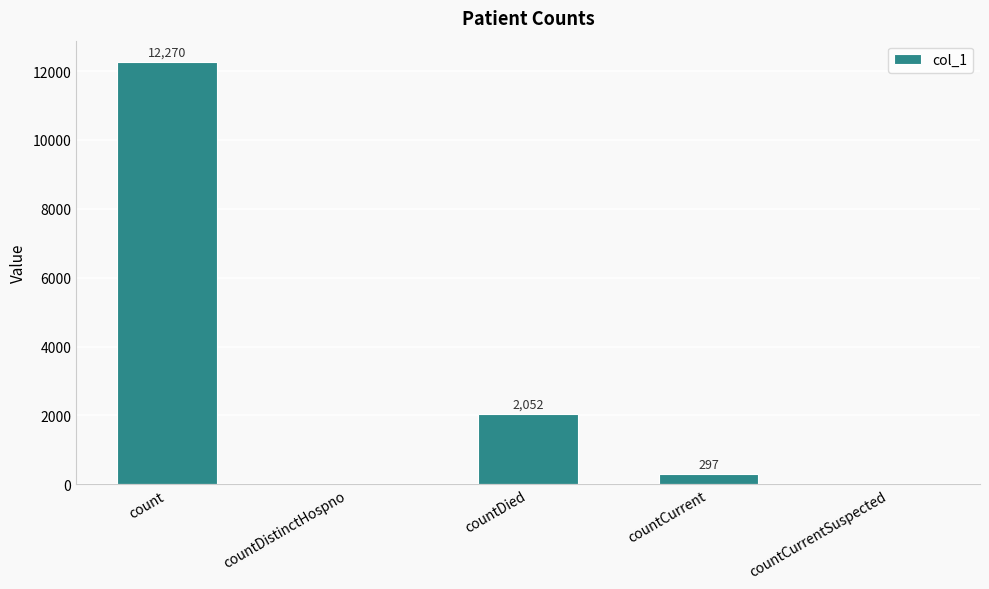

Which has a higher value, countDistinctHospno or countCurrent?

countCurrent